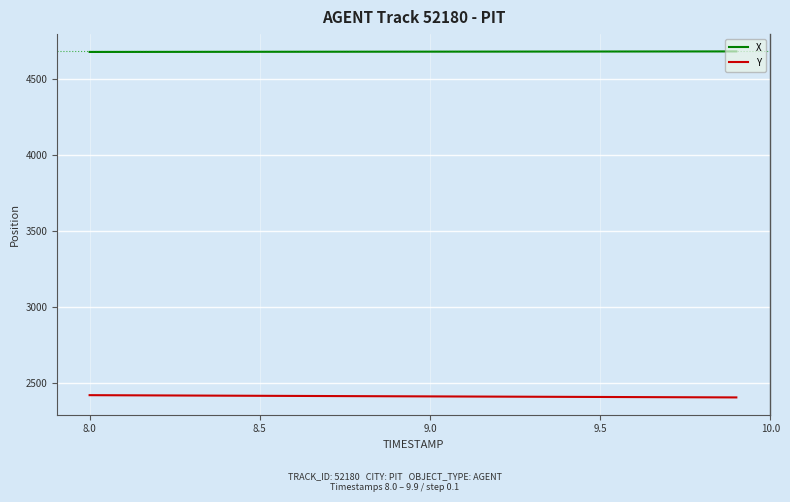

How many values in the X series are below 4681?

8